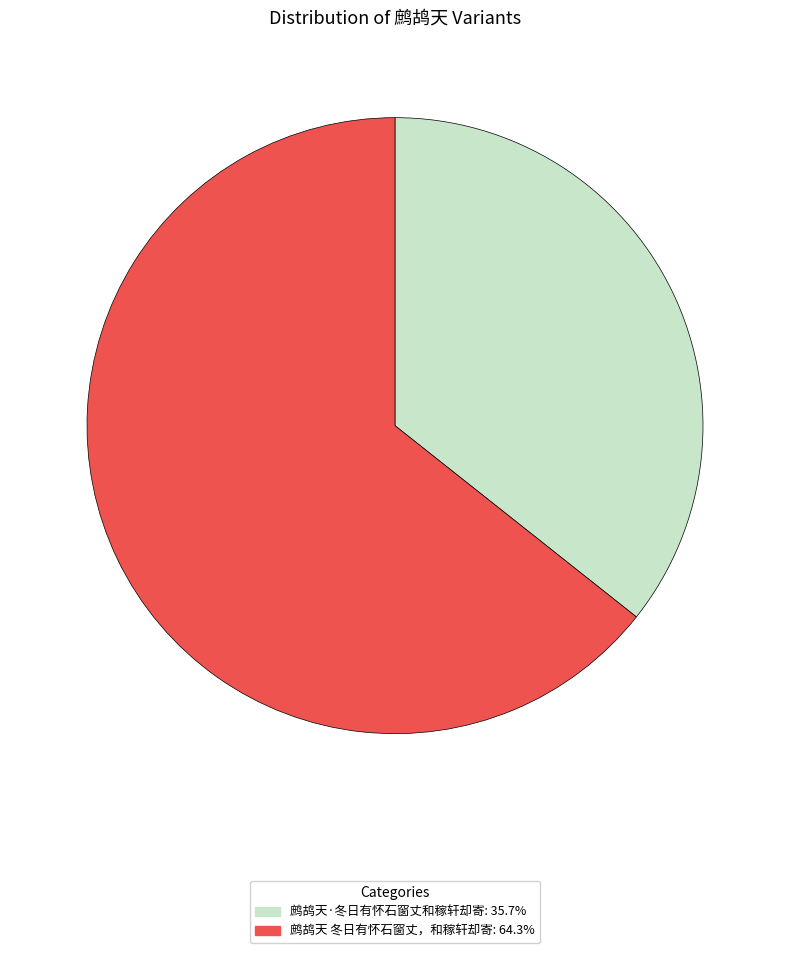

Count the number of slices in the pie.

2